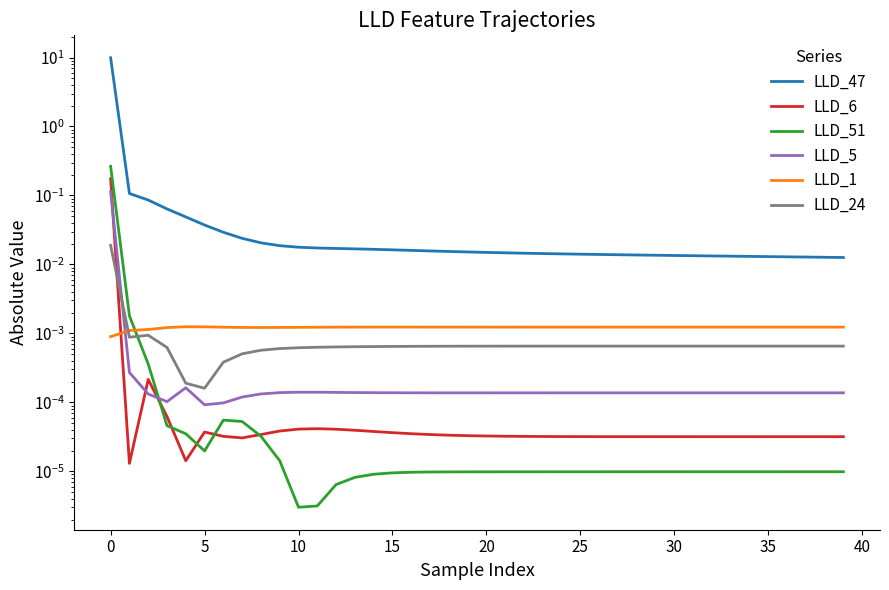

True or false: LLD_47 and LLD_51 intersect in this chart.

False